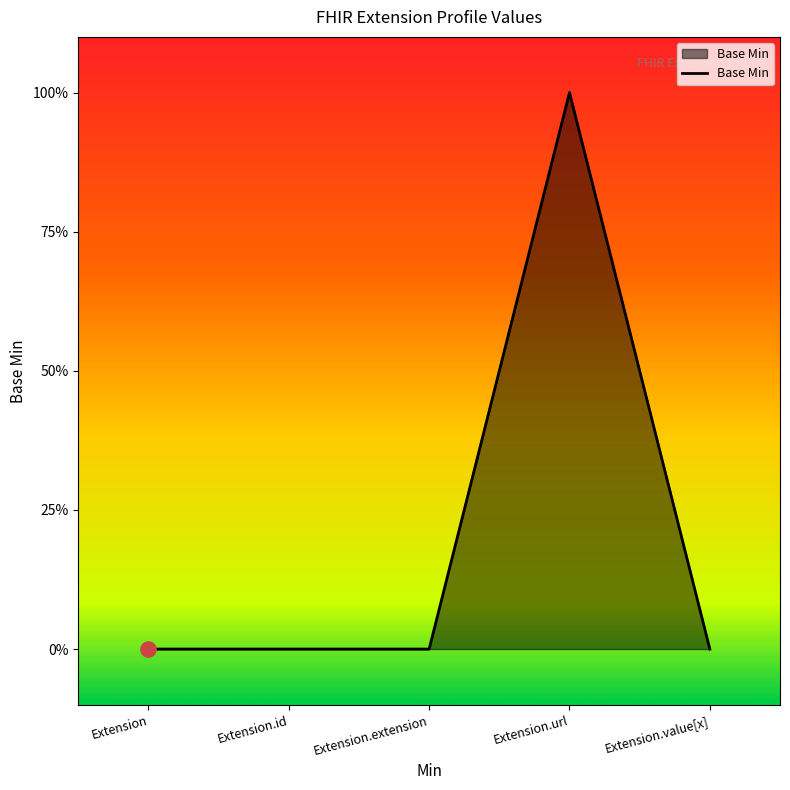

Which has a higher value, Extension.value[x] or Extension.extension?

Extension.value[x]